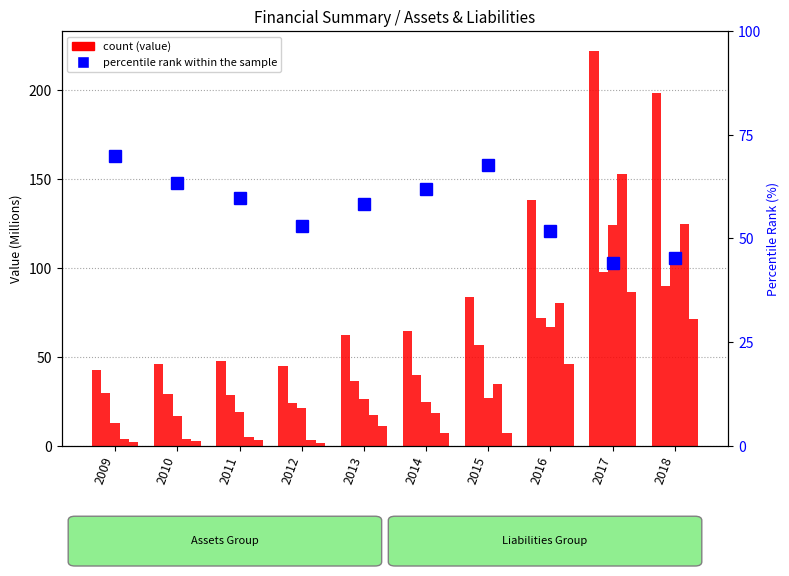

What is the difference between the maximum and minimum values in the percentile rank within the sample series?

25.7